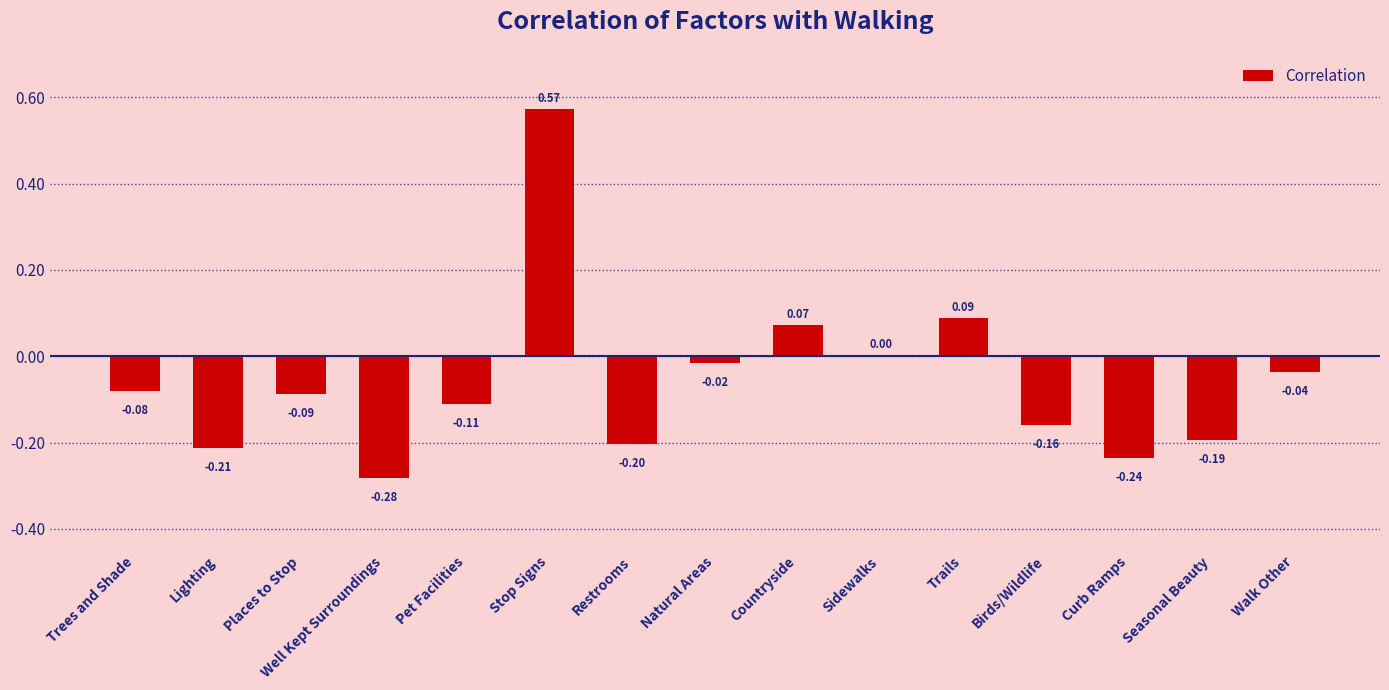

Does the chart contain stacked bars?

No